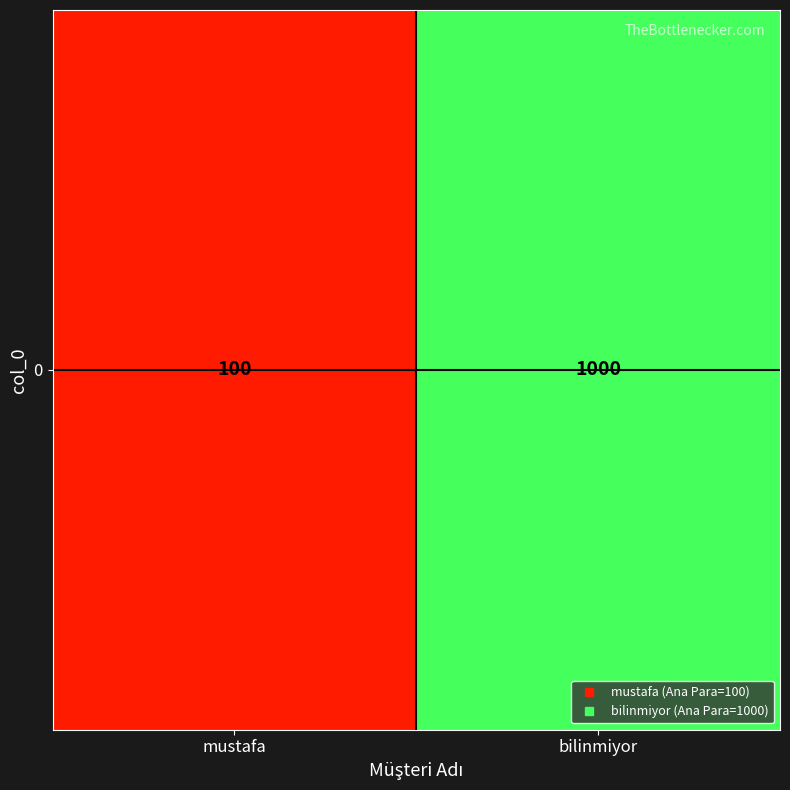

At which label is the value closest to 550?

mustafa